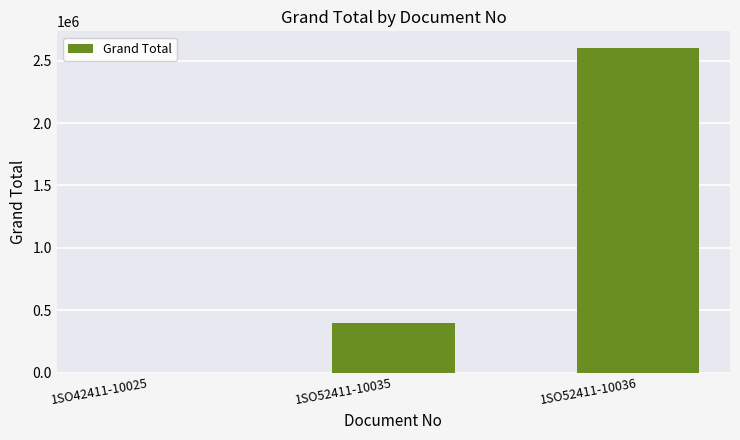

How many categories are shown in the chart?

3